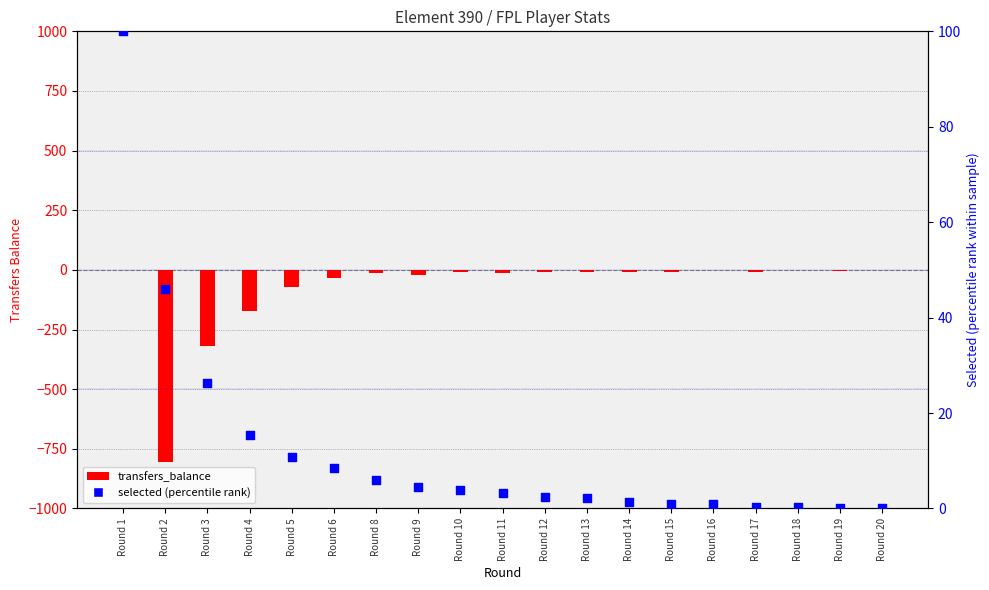

Is the value of transfers_balance at Round 9 greater than the value of selected (percentile rank) at Round 6?

No